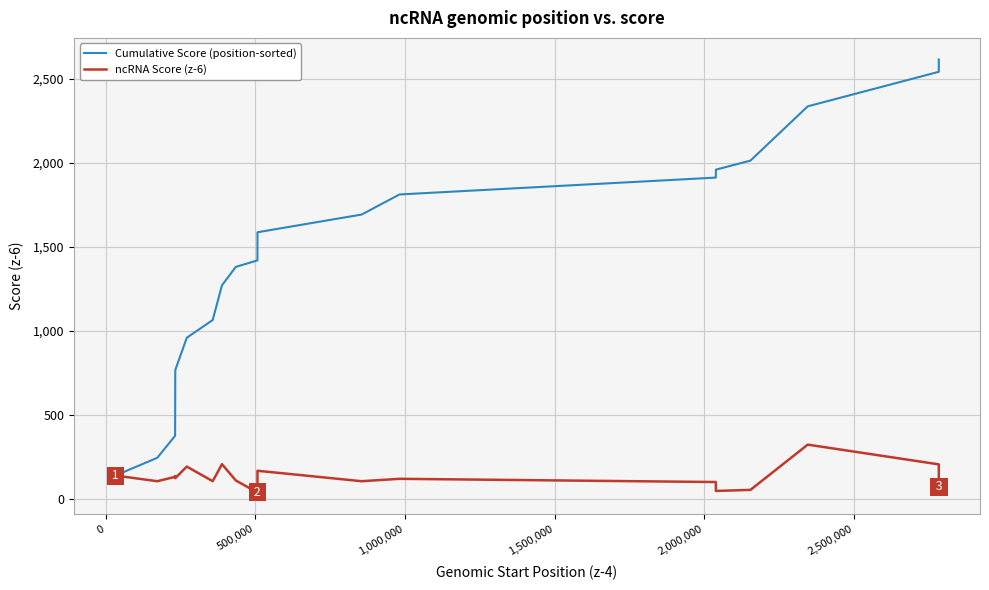

Rank the series by their average value, from lowest to highest.

ncRNA Score (z-6), Cumulative Score (position-sorted)